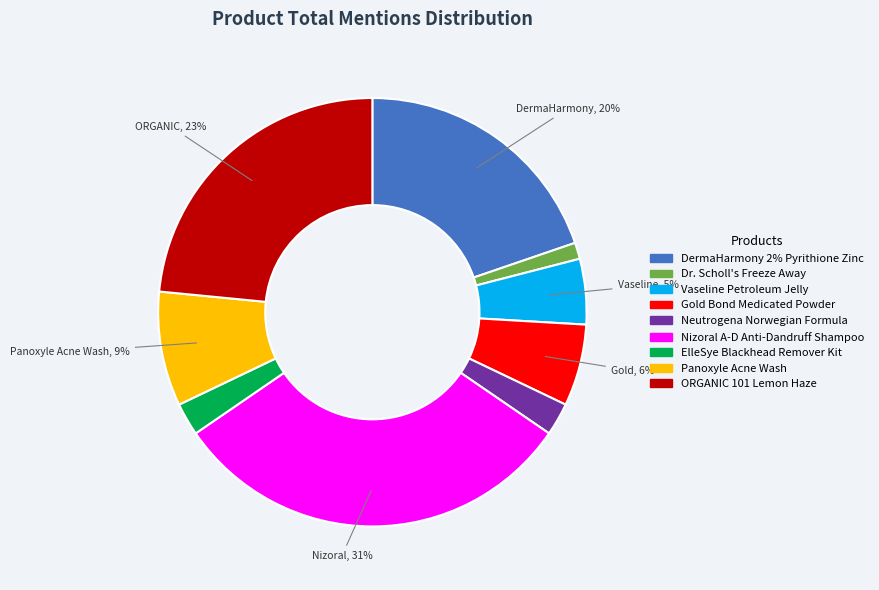

How many slices are in this pie chart?

9